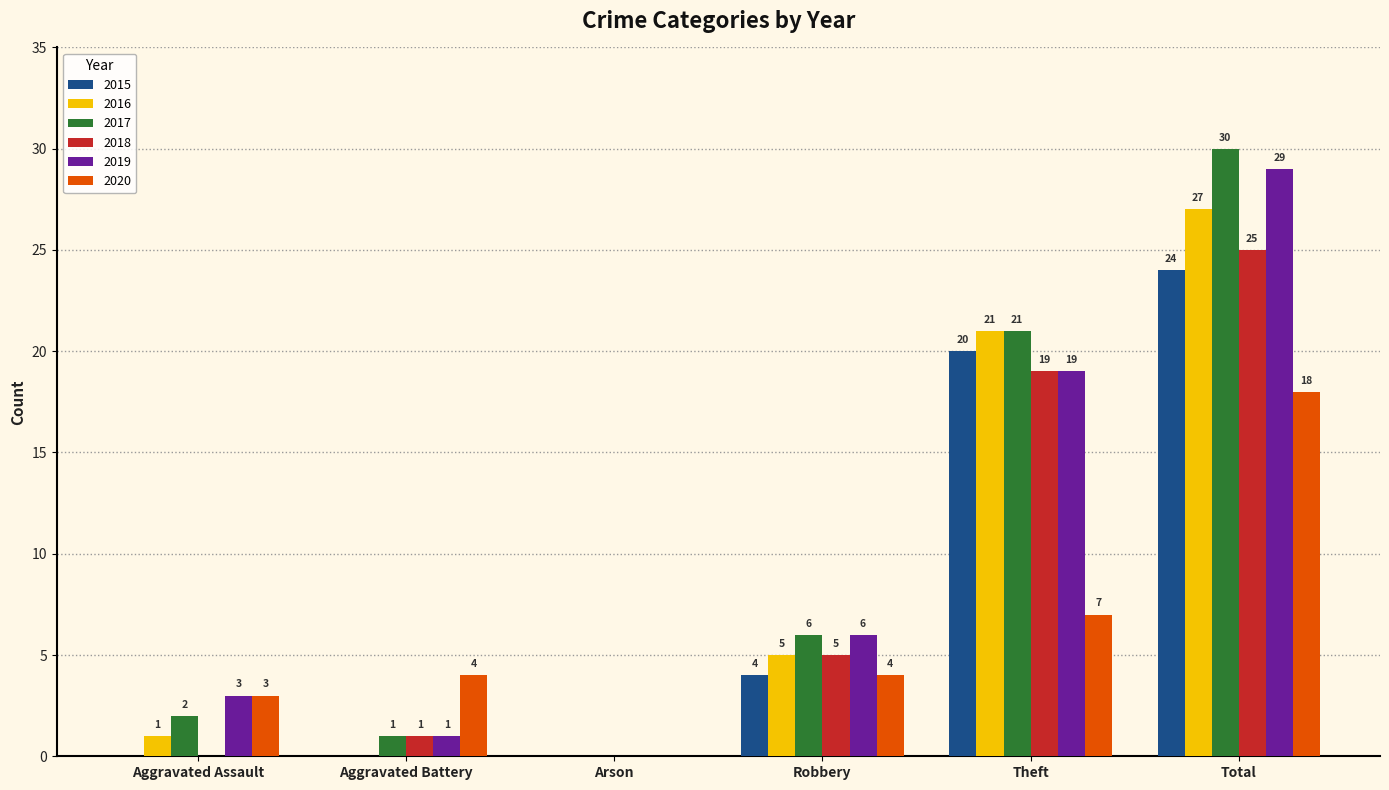

Which series has the largest total across all categories?

2017